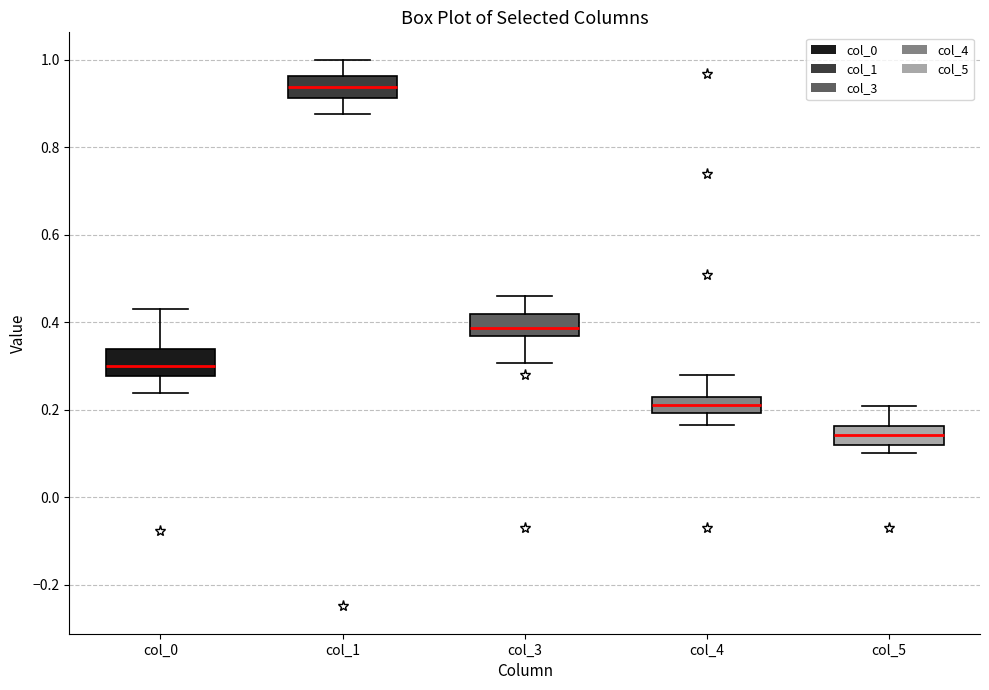

Reading left to right, read every box against the y-axis: the position of its median line, the range the box covers, and the ends of its whiskers. The values are not printed on the chart, so give them approximately, as read against the axis.

col_0: median 0.30, box 0.28 to 0.34, whiskers 0.24 to 0.44
col_1: median 0.94, box 0.92 to 0.96, whiskers 0.88 to 1.00
col_3: median 0.38, box 0.36 to 0.42, whiskers 0.30 to 0.46
col_4: median 0.22 (inside the box), box 0.20 to 0.22, whiskers 0.16 to 0.28
col_5: median 0.14, box 0.12 to 0.16, whiskers 0.10 to 0.20